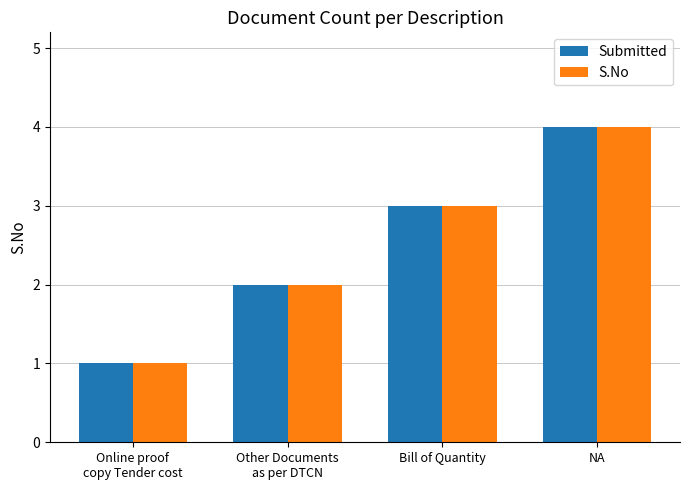

Is it true that S.No equals 4 at NA?

True